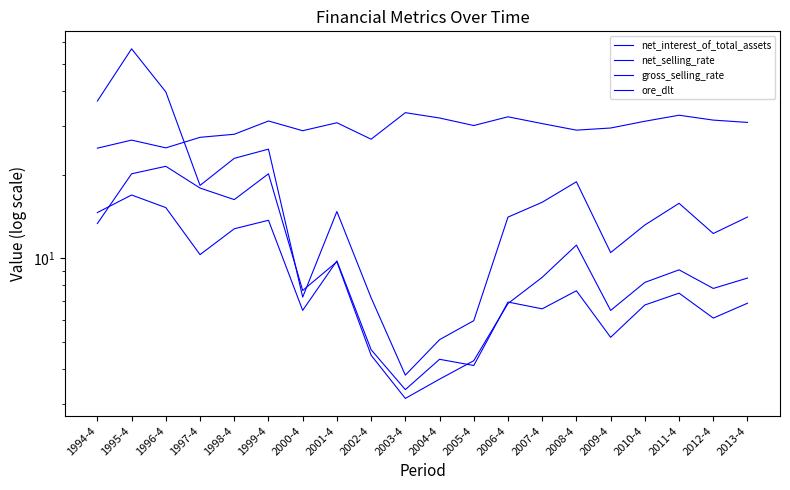

Reading left to right, extract all data points from this chart.

net_interest_of_total_assets: 1994-4=13.4	1995-4=20.2	1996-4=21.5	1997-4=17.9	1998-4=16.3	1999-4=20.2	2000-4=7.7	2001-4=9.7	2002-4=4.5	2003-4=3.1	2004-4=3.7	2005-4=4.3	2006-4=6.9	2007-4=8.6	2008-4=11.2	2009-4=6.5	2010-4=8.2	2011-4=9.1	2012-4=7.8	2013-4=8.5
net_selling_rate: 1994-4=14.6	1995-4=16.9	1996-4=15.2	1997-4=10.3	1998-4=12.8	1999-4=13.7	2000-4=6.5	2001-4=9.8	2002-4=4.7	2003-4=3.4	2004-4=4.3	2005-4=4.1	2006-4=7.0	2007-4=6.6	2008-4=7.7	2009-4=5.2	2010-4=6.8	2011-4=7.5	2012-4=6.1	2013-4=6.9
gross_selling_rate: 1994-4=25.0	1995-4=26.7	1996-4=25.0	1997-4=27.3	1998-4=28.0	1999-4=31.3	2000-4=28.8	2001-4=30.8	2002-4=26.9	2003-4=33.5	2004-4=32.1	2005-4=30.1	2006-4=32.4	2007-4=30.6	2008-4=29.0	2009-4=29.5	2010-4=31.2	2011-4=32.8	2012-4=31.5	2013-4=30.9
ore_dlt: 1994-4=36.9	1995-4=56.9	1996-4=39.8	1997-4=18.3	1998-4=22.9	1999-4=24.8	2000-4=7.3	2001-4=14.8	2002-4=7.2	2003-4=3.8	2004-4=5.1	2005-4=6.0	2006-4=14.1	2007-4=15.9	2008-4=18.9	2009-4=10.5	2010-4=13.2	2011-4=15.8	2012-4=12.3	2013-4=14.1